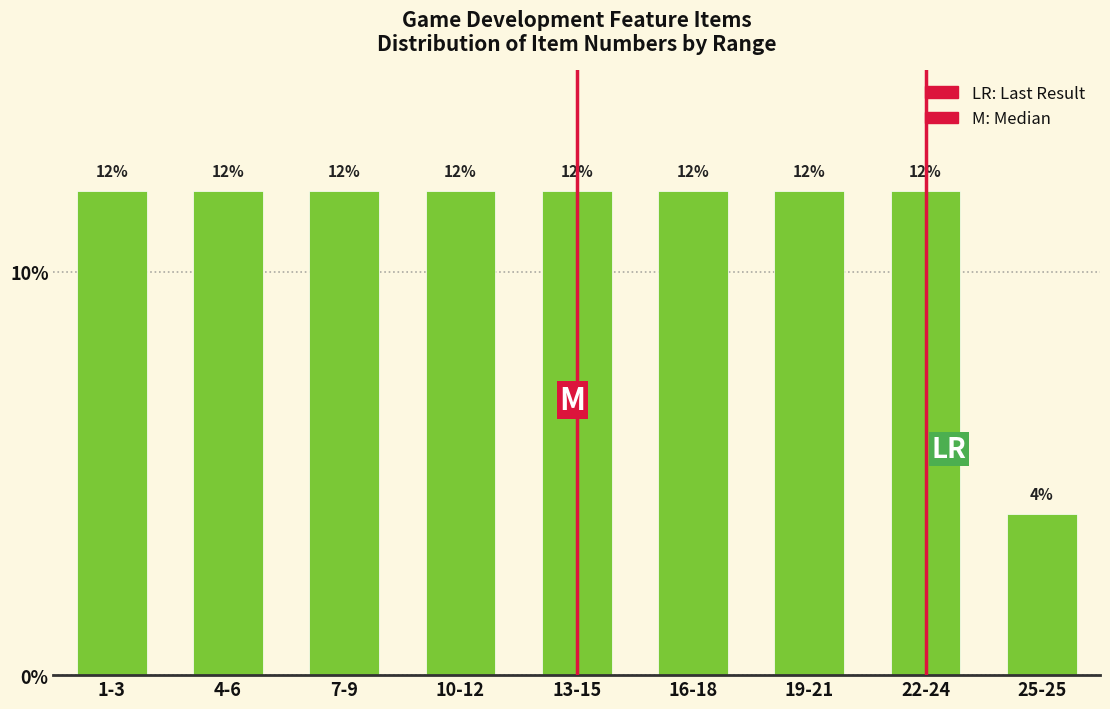

Reading left to right, transcribe all the data shown in this chart.

12	12	12	12	12	12	12	12	4